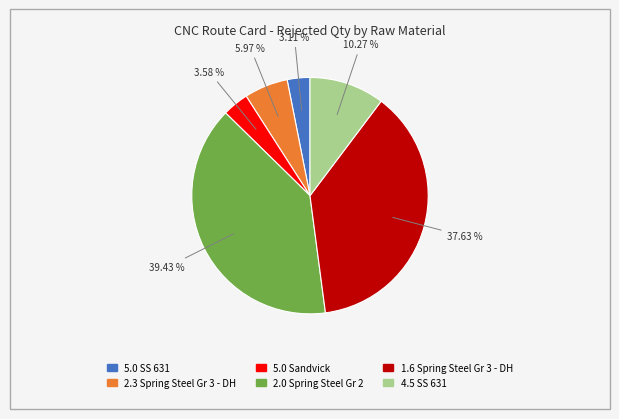

What portion of the pie excludes 5.0 Sandvick?

96.4%